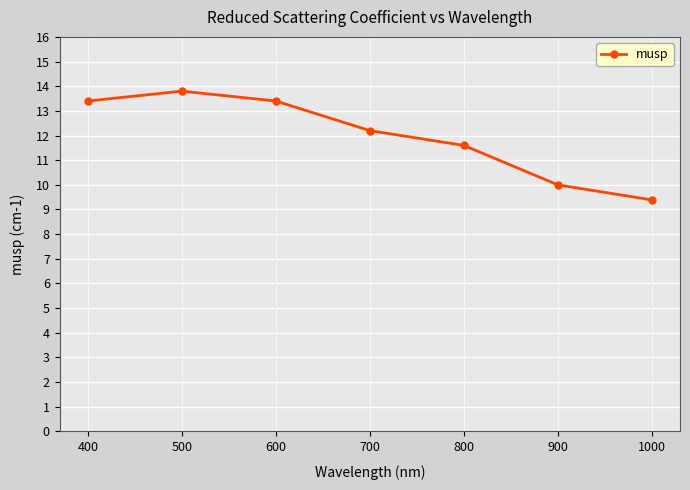

What is the value of the 3rd point from the left?

13.4